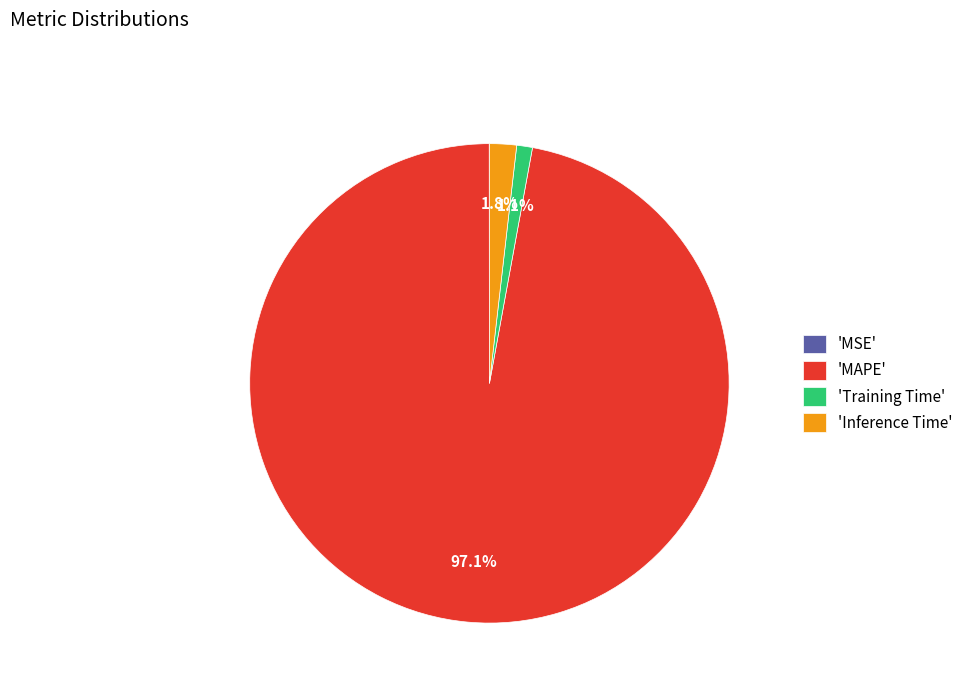

Which has a higher value, 'MAPE' or 'Training Time'?

'MAPE'